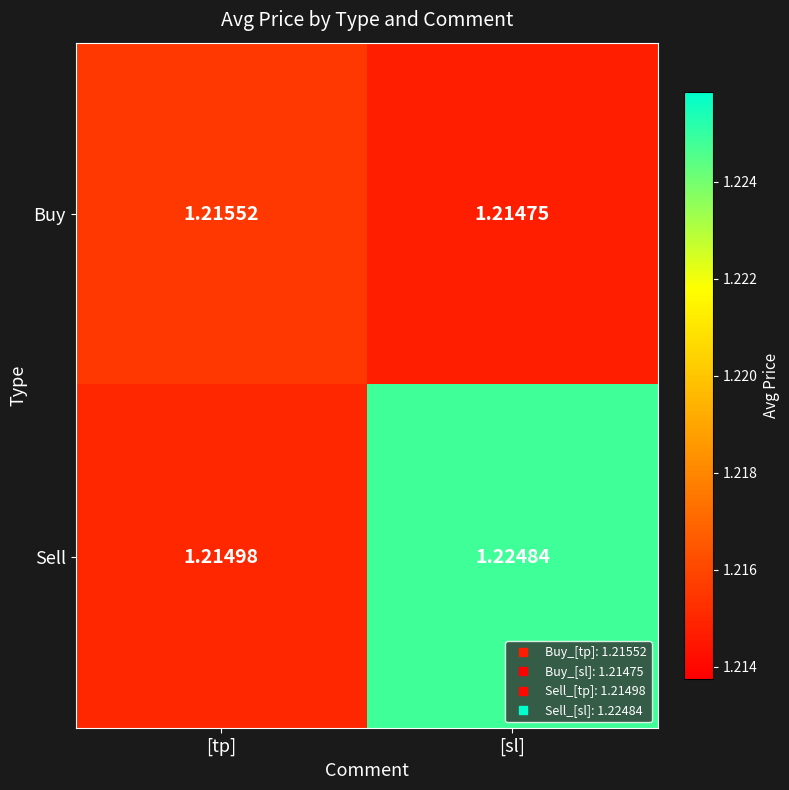

At which category does the chart reach its minimum across all series?

[sl]